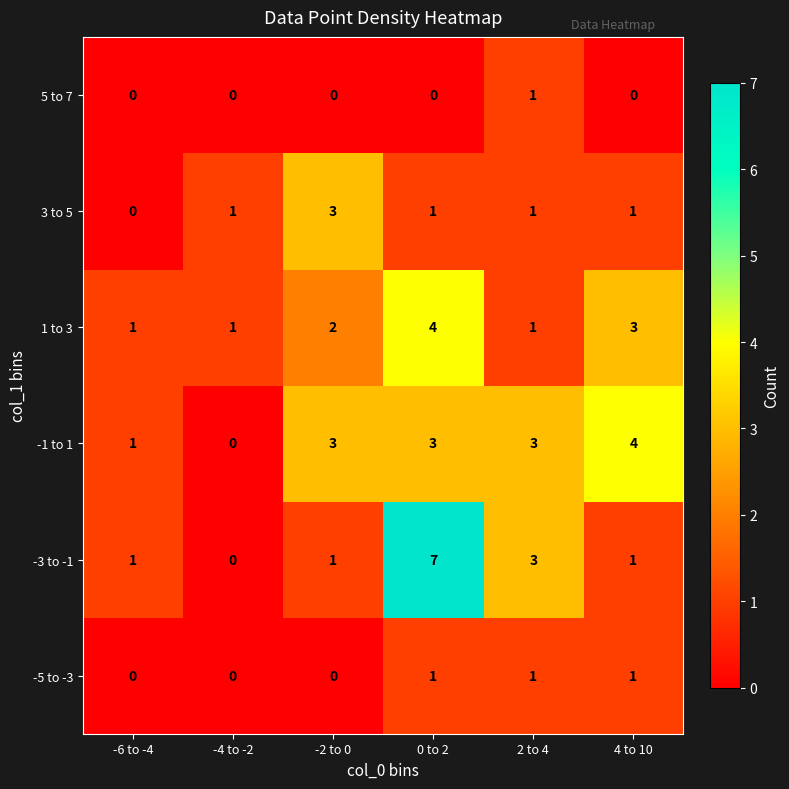

At which category does the chart reach its peak across all series?

0 to 2